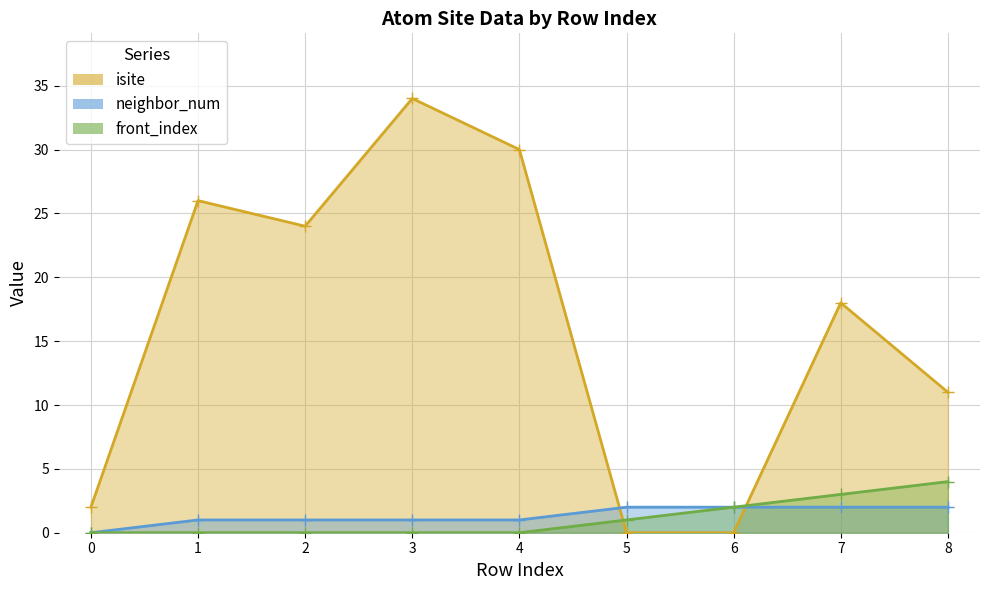

At which label is neighbor_num_line closest to 1?

1